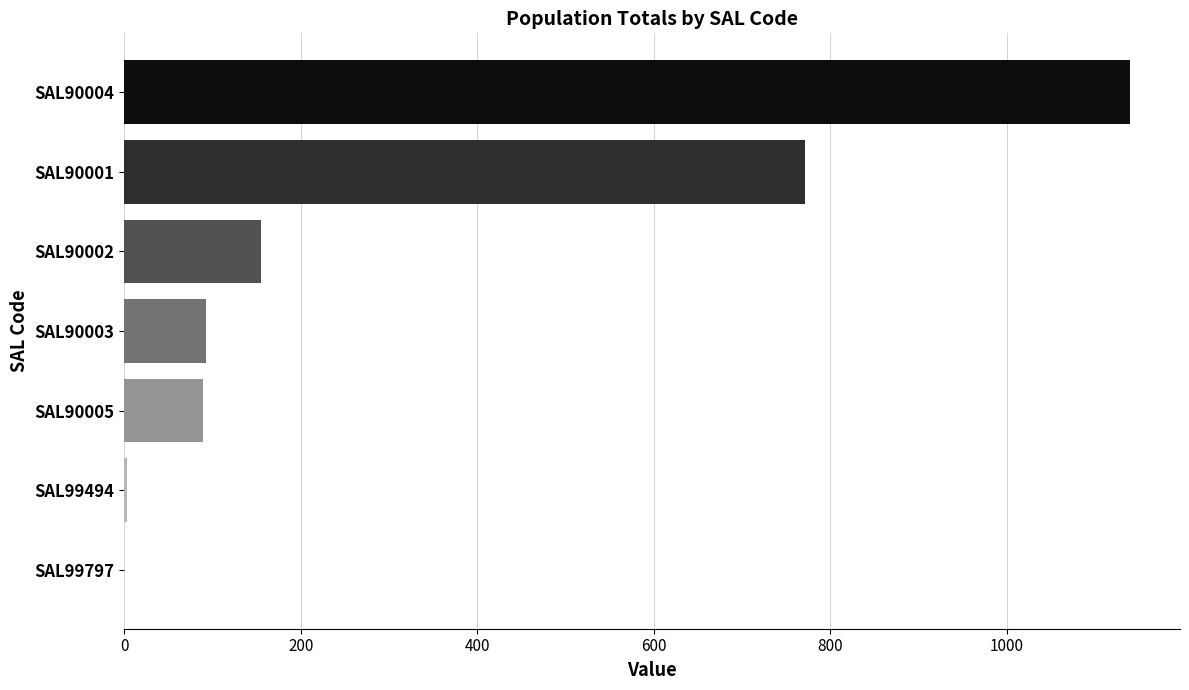

At which label is the value closest to 569?

SAL90001